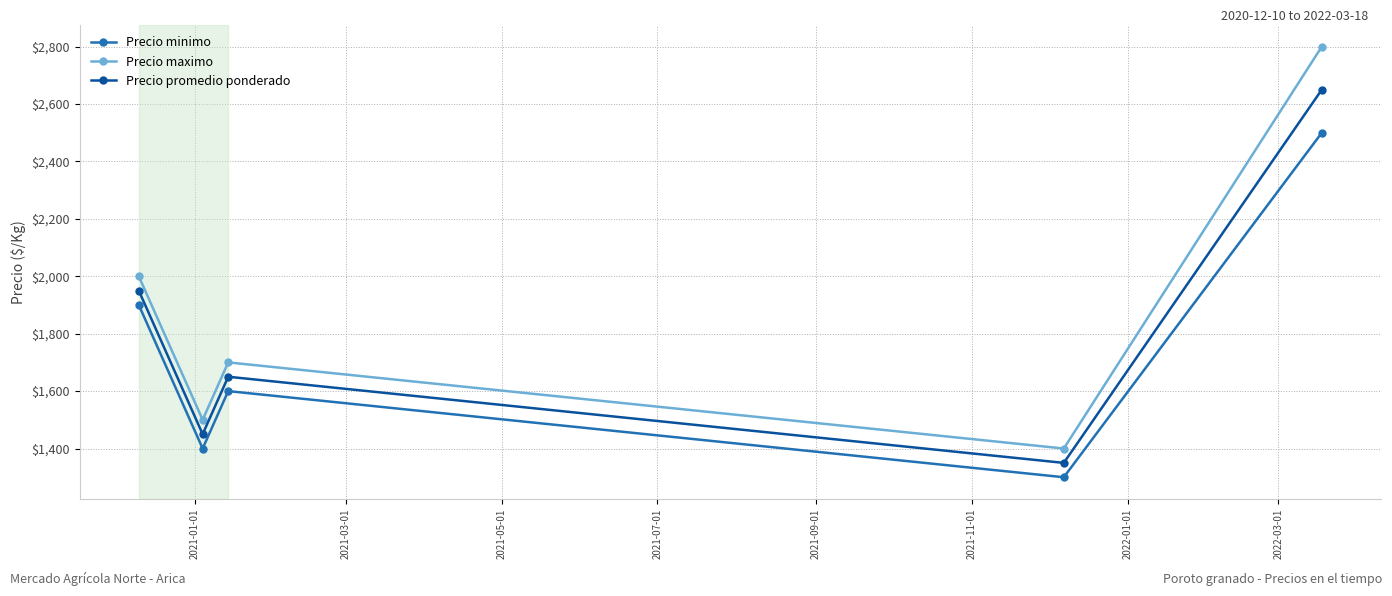

What is the value of the Precio minimo point at the 4th from the left?

1300